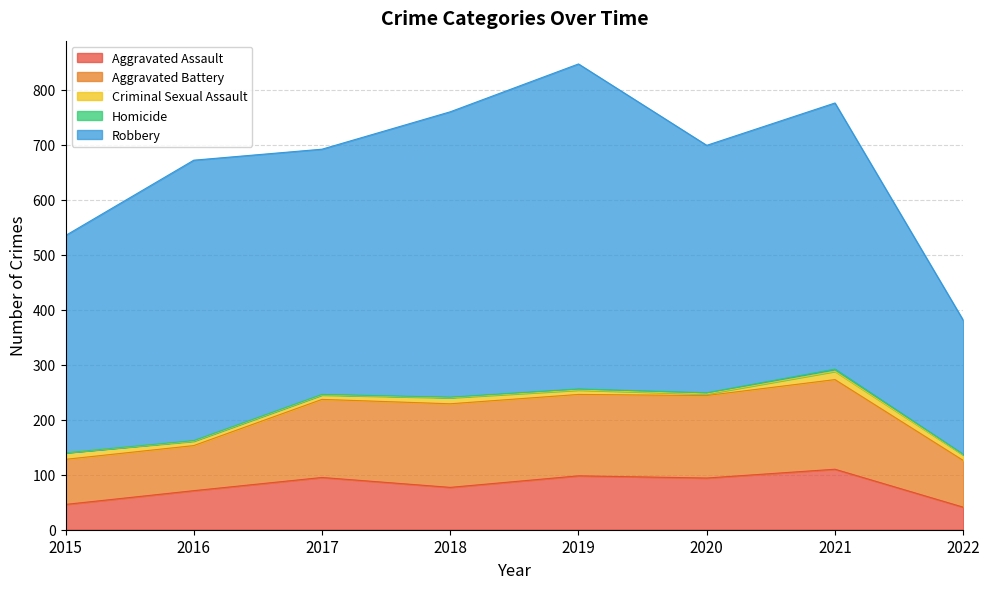

At how many categories does at least one series exceed 407?

6